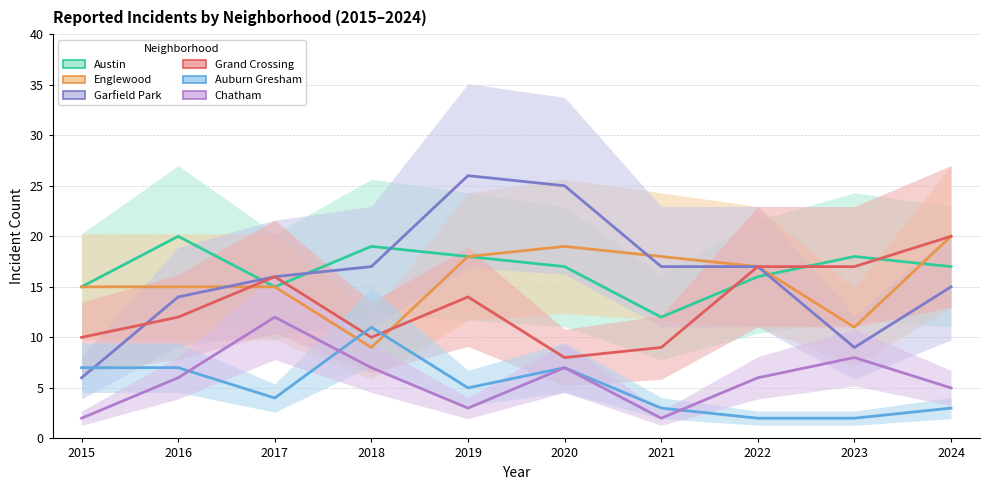

How many values in the Austin series exceed 17?

4